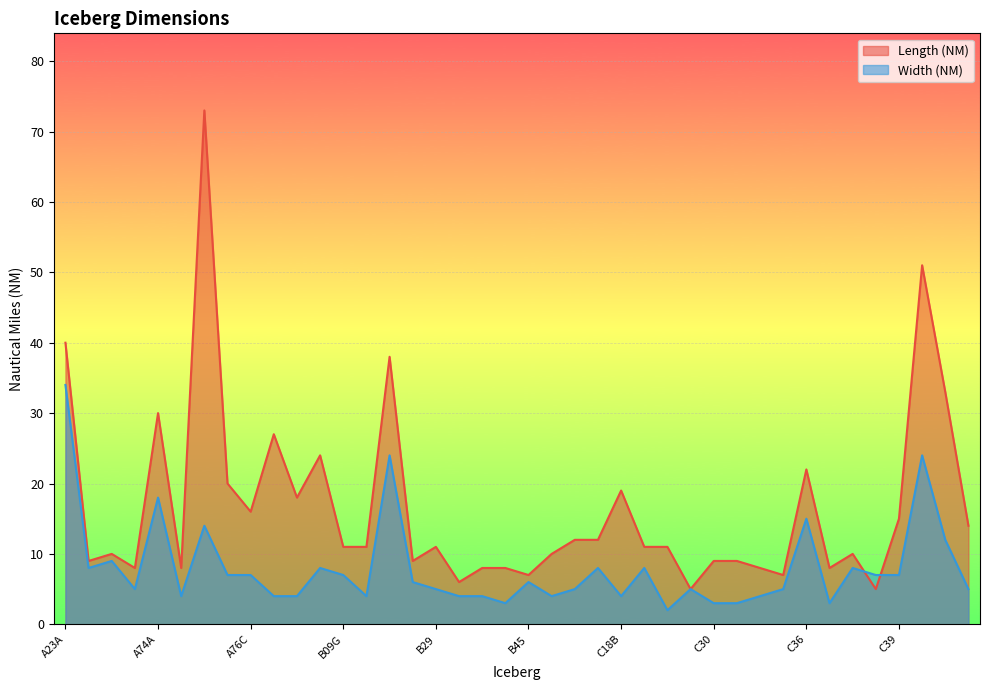

What is the highest value of the Length (NM) series?

73